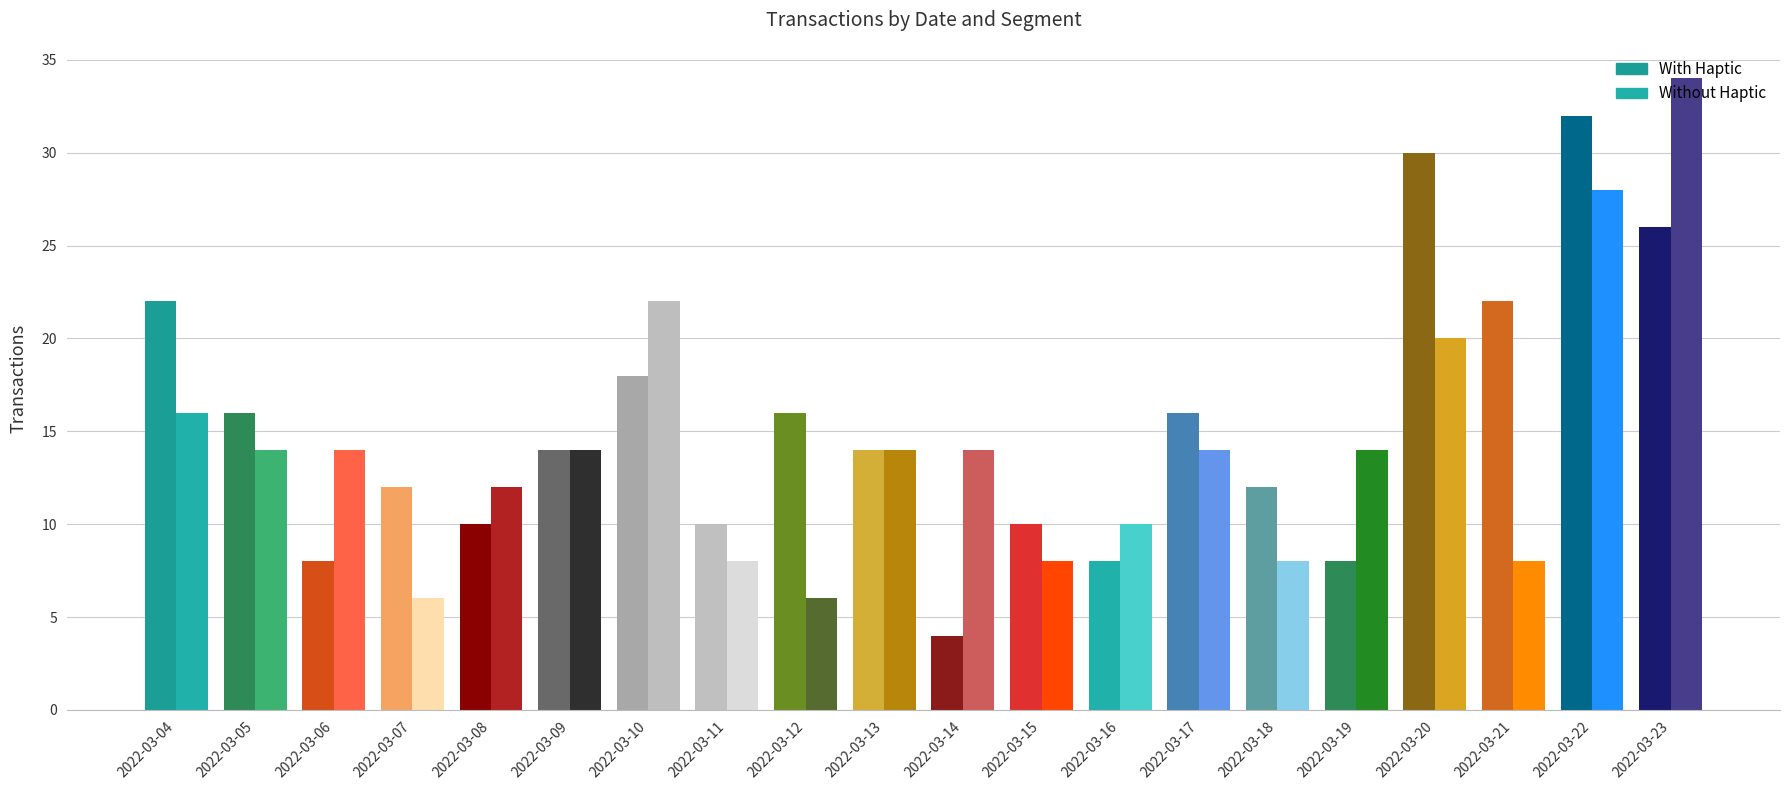

What is the total value across all series at 2022-03-09?

28